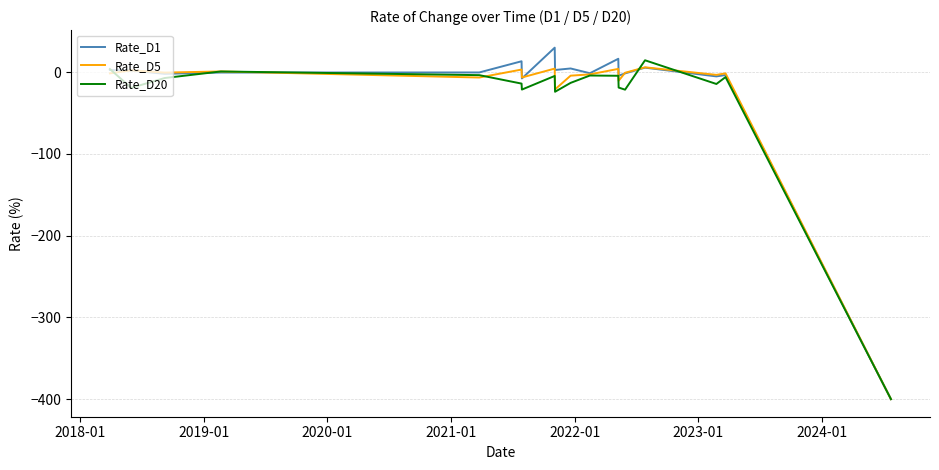

Does the chart display data point markers on the line(s)?

No